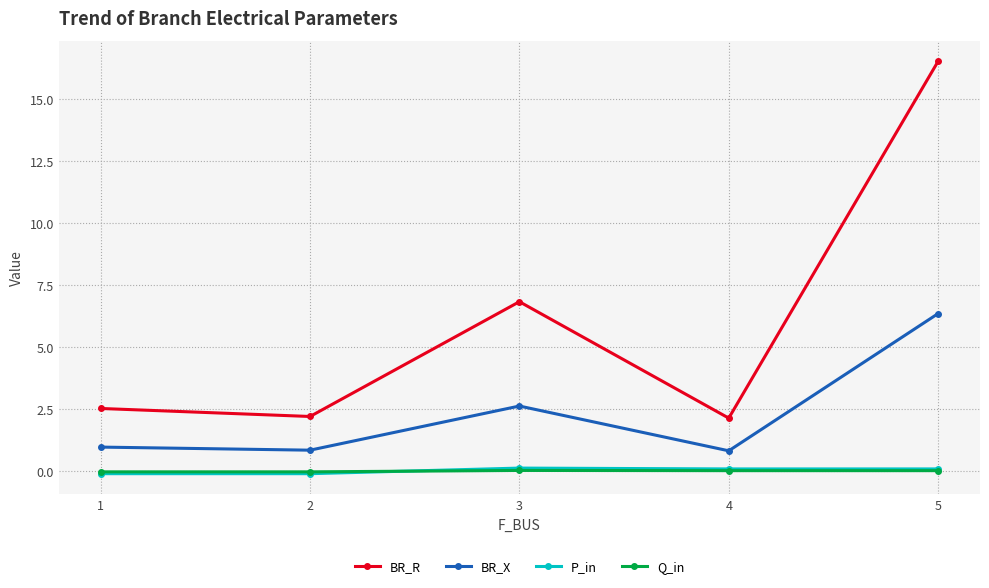

Which series changed the most between 3 and 4?

BR_R